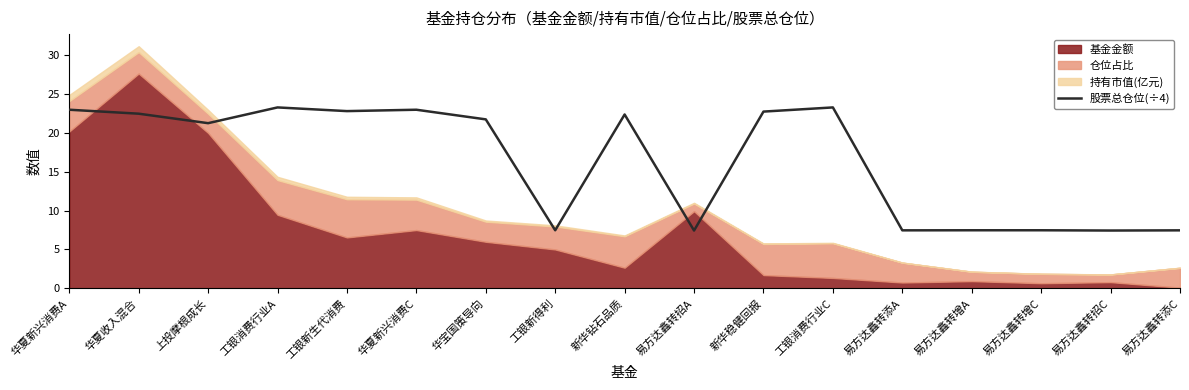

The 股票总仓位(÷4) series shows 32.6 at 华夏收入混合. True or false?

False